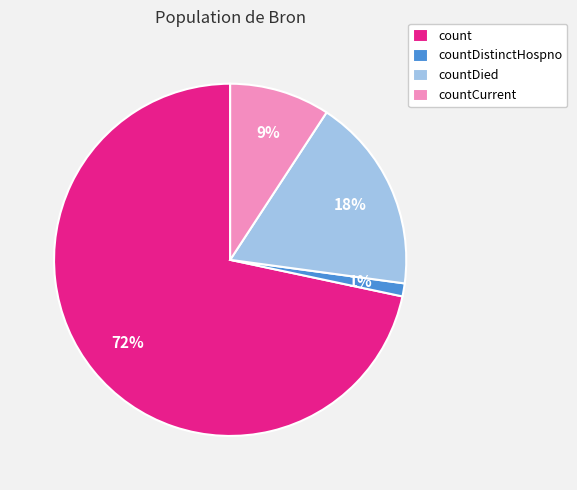

Count the number of slices in the pie.

4